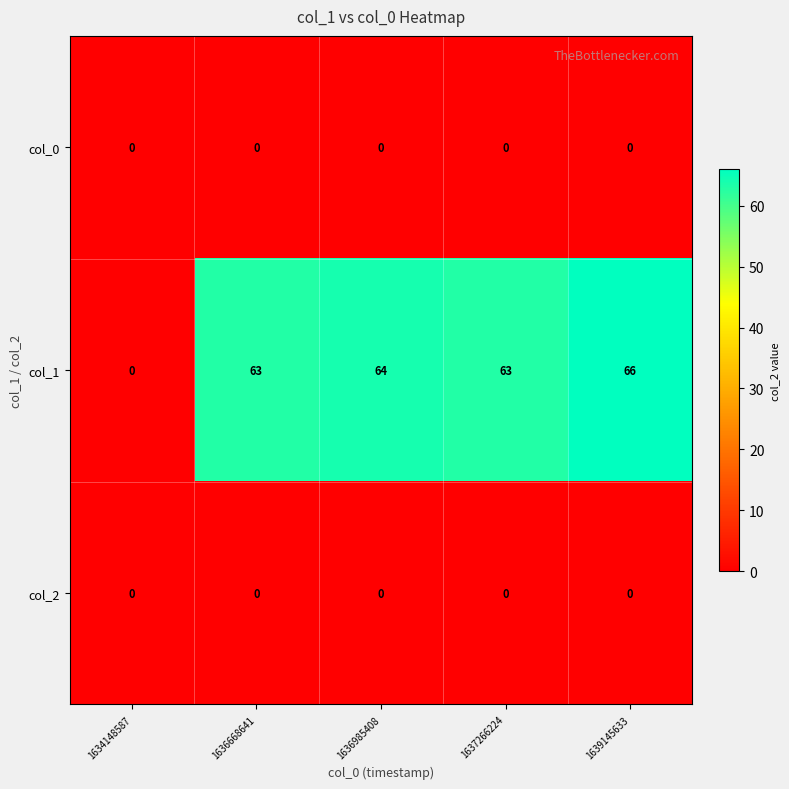

Which series has the largest total across all categories?

col_1